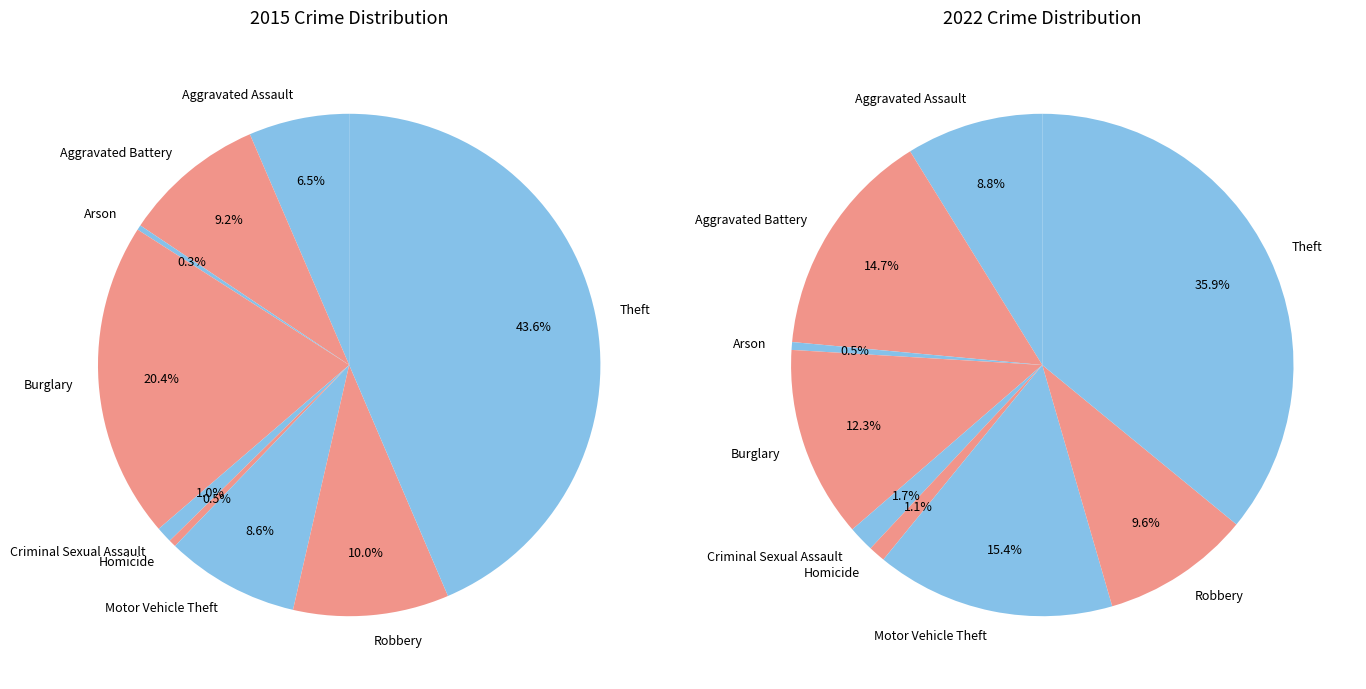

Is the sum of 7 and 4 greater than half?

No